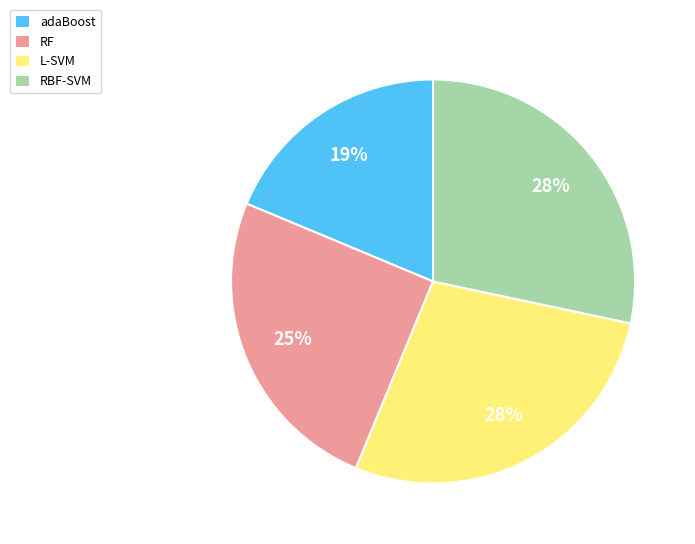

What percentage is the adaBoost slice, to the nearest percent?

19%